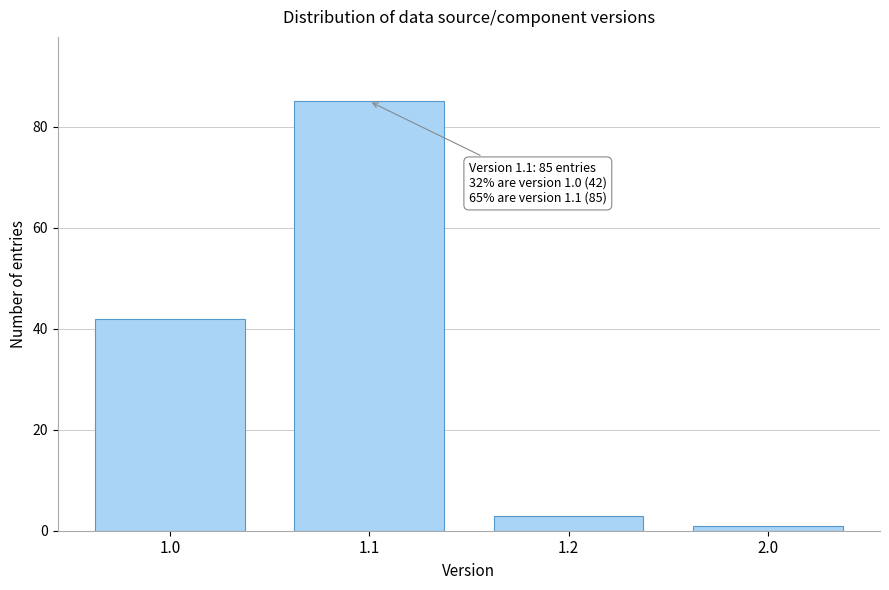

Reading left to right, what are all the values shown in this chart?

42	85	3	1